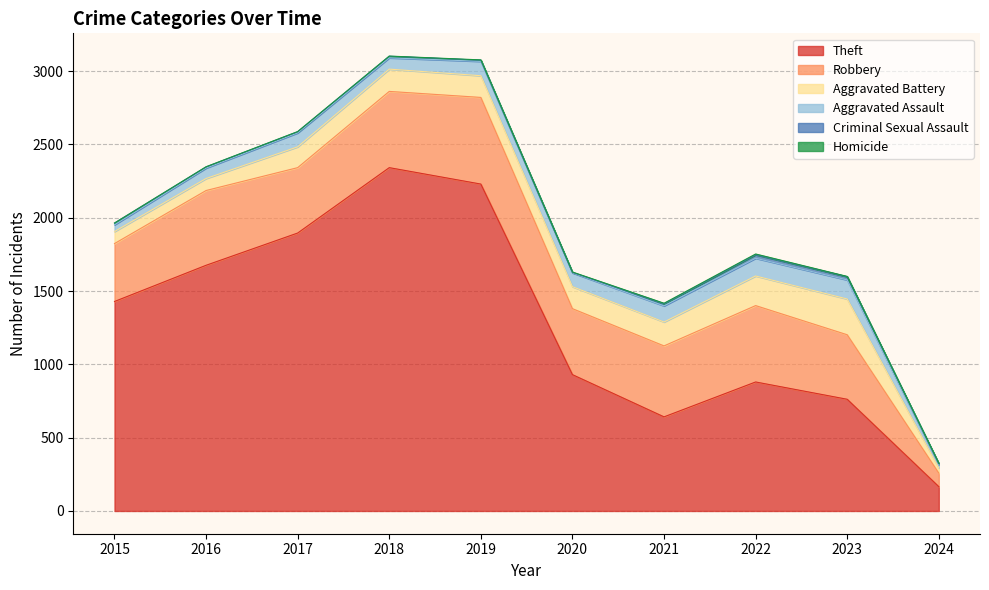

The Robbery series shows 395 at 2015. True or false?

True